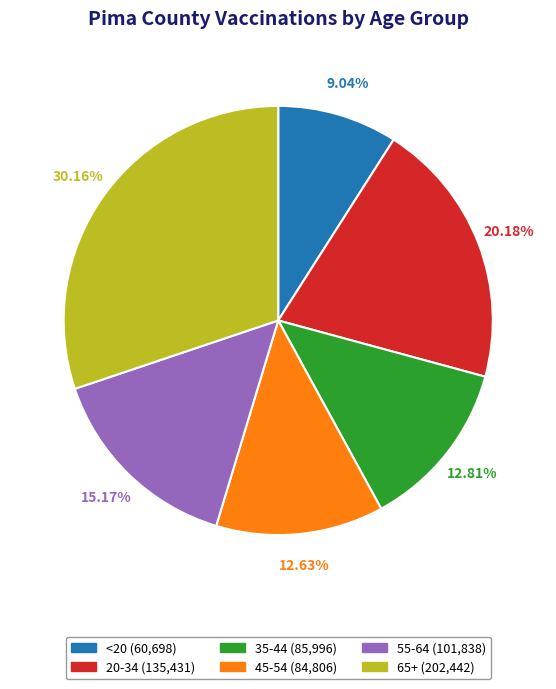

Does 35-44 account for over 50% of the chart?

No